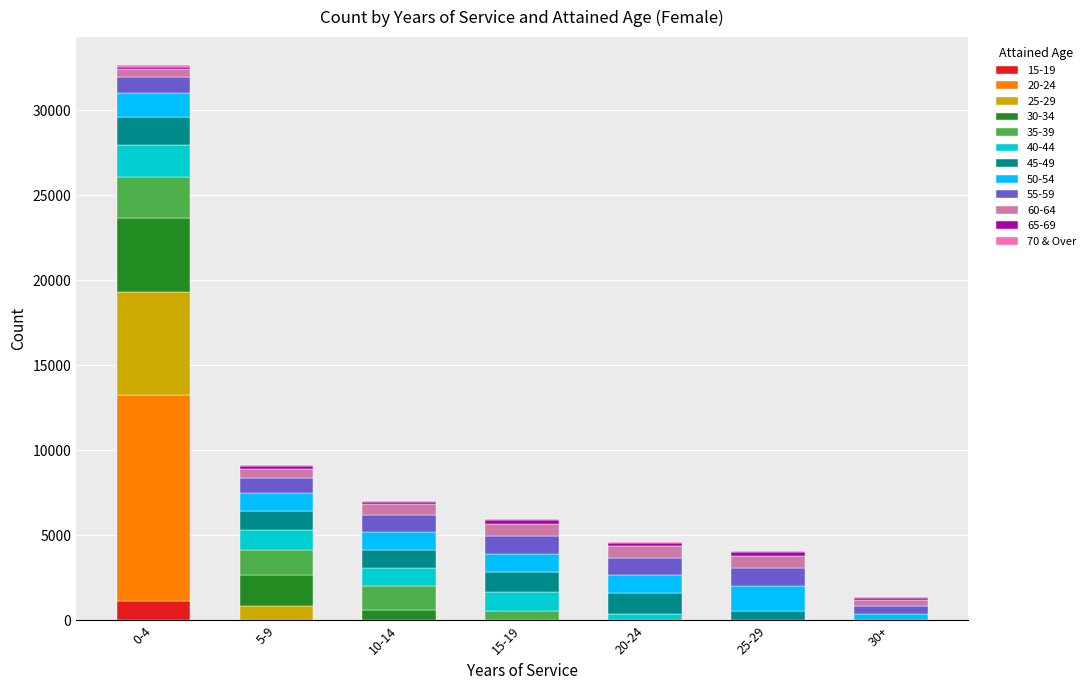

At which category is the sum across all series the highest?

0-4